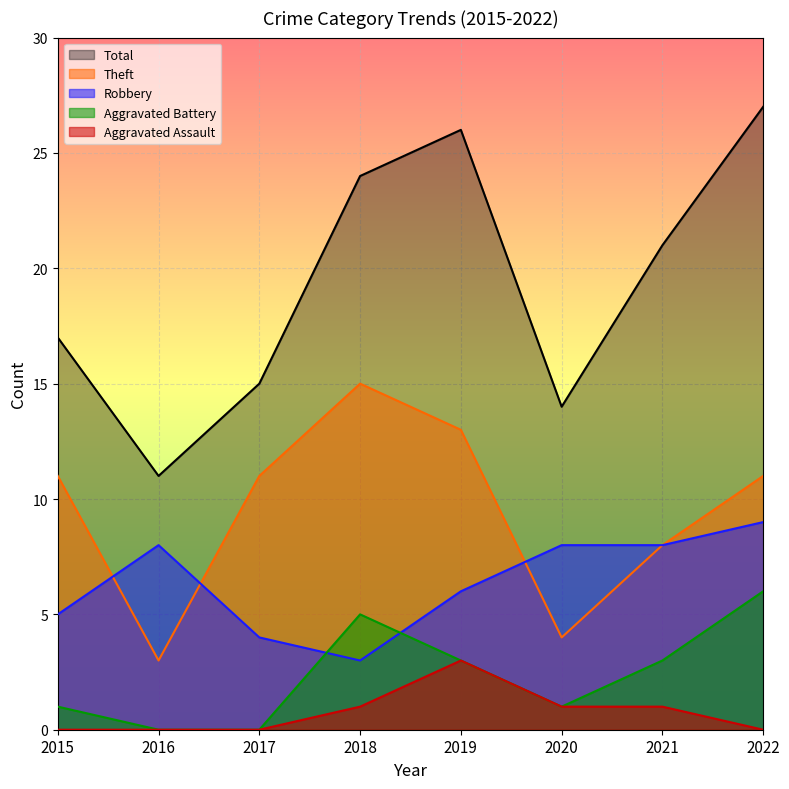

Rank the series at 2018 from lowest to highest value.

Aggravated Assault, Robbery, Aggravated Battery, Theft, Total